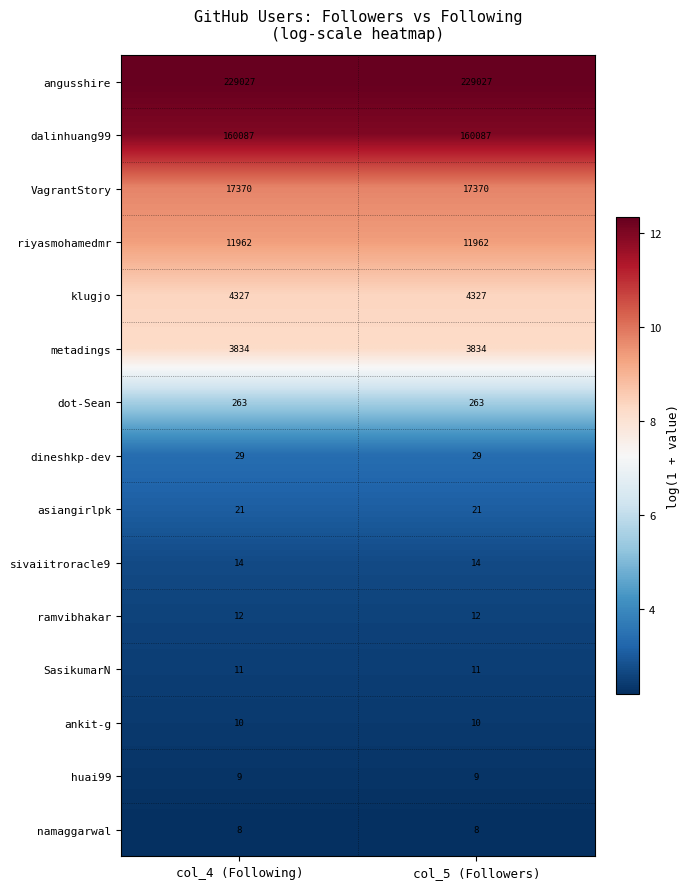

What is the difference between the highest and lowest values at col_5 (Followers)?

229019